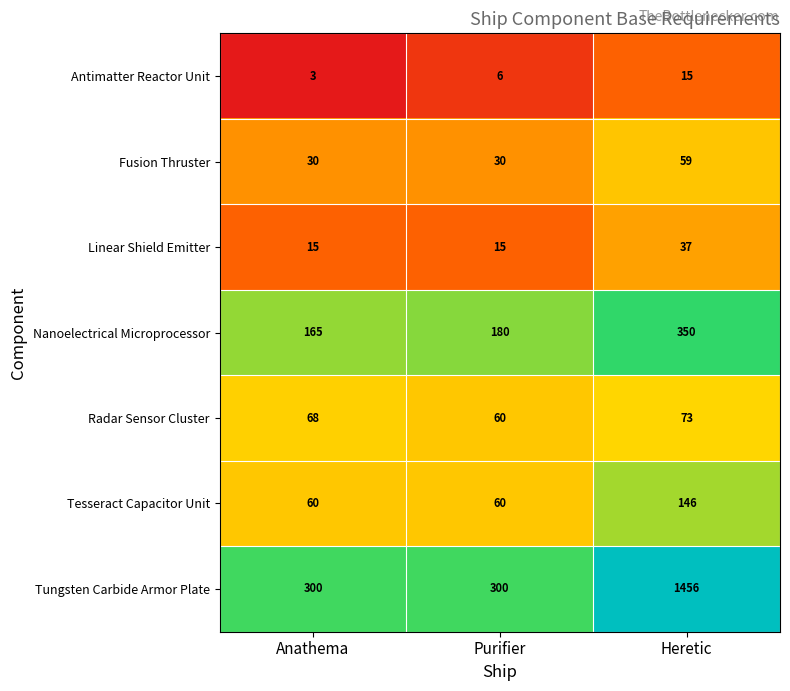

The value of Tesseract Capacitor Unit at Heretic is 146. True or false?

True